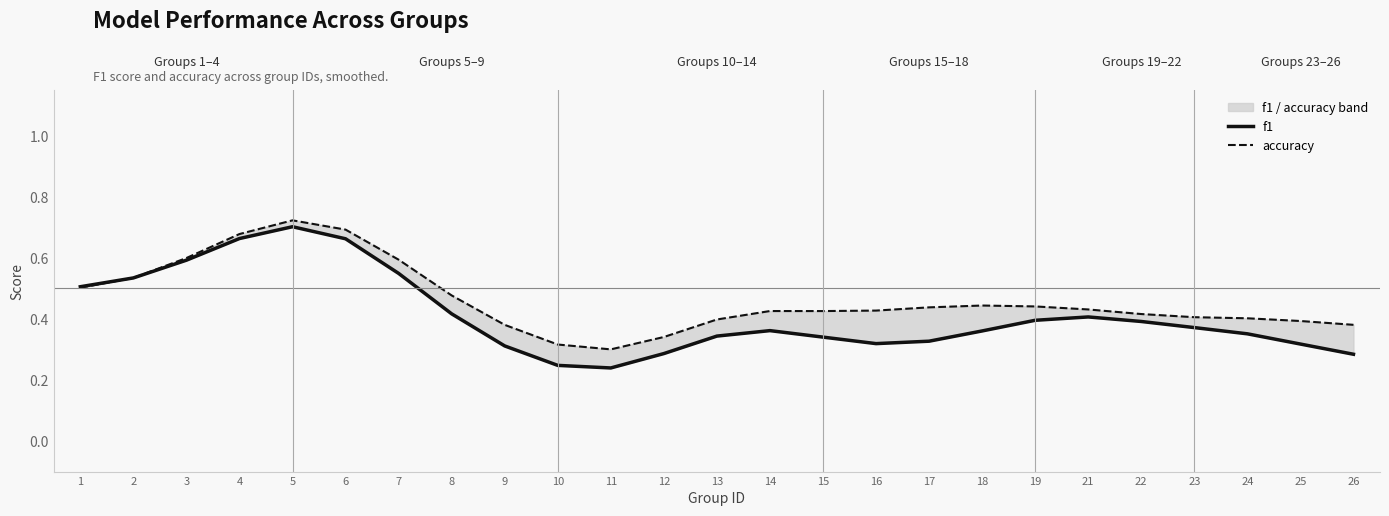

What is the average value of the f1 series?

0.4